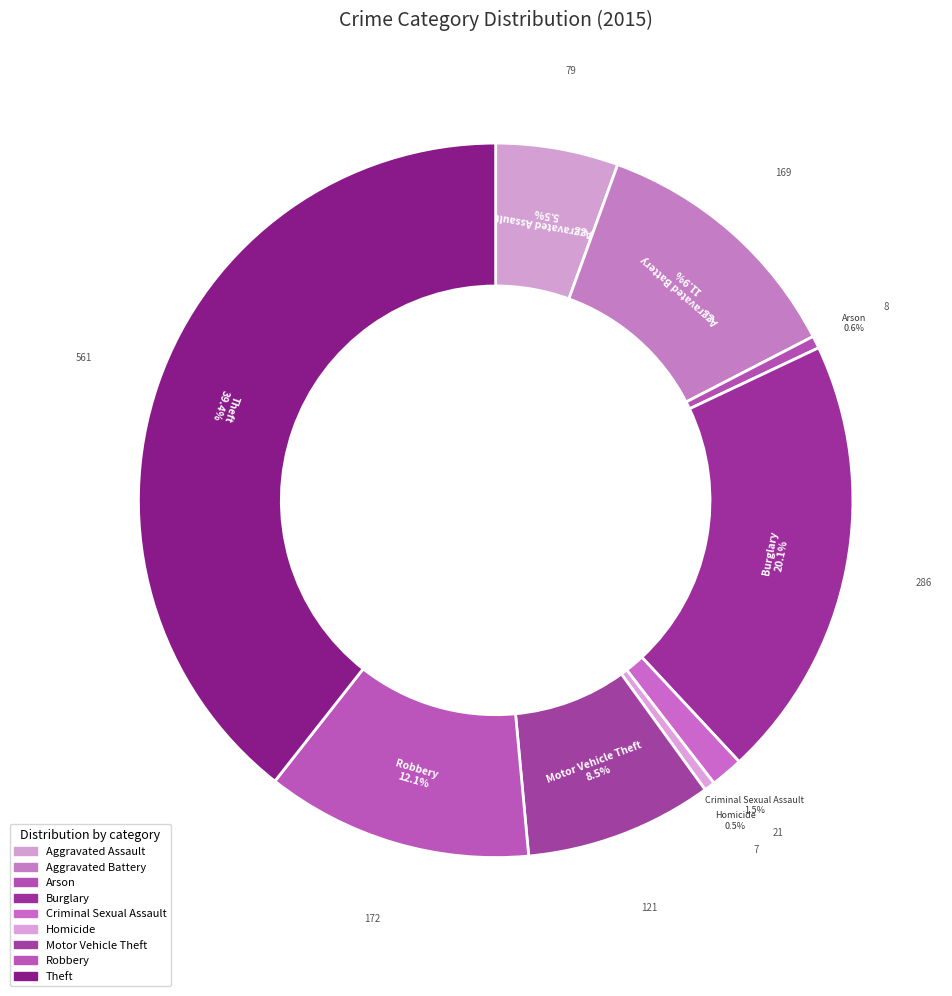

What is the largest slice in the pie chart?

Theft